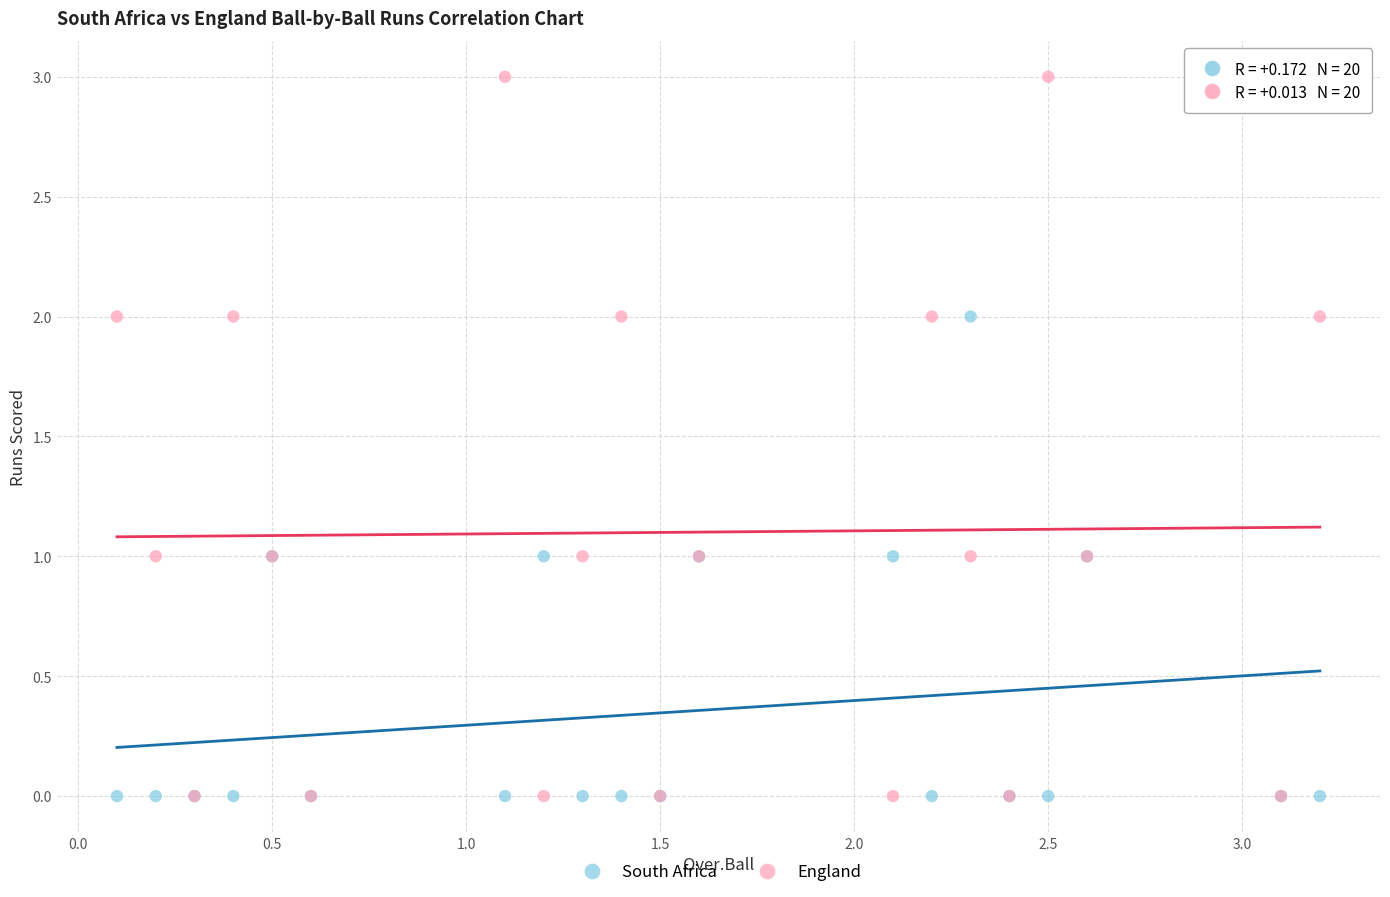

Which series has the widest spread of Y values?

England